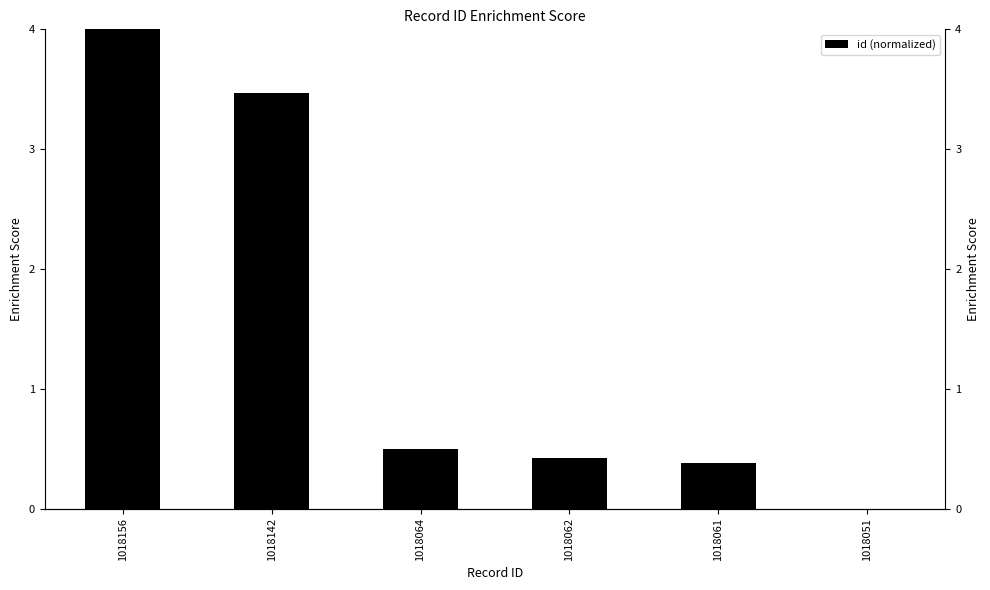

Rank the categories by value from lowest to highest.

1018051, 1018061, 1018062, 1018064, 1018142, 1018156